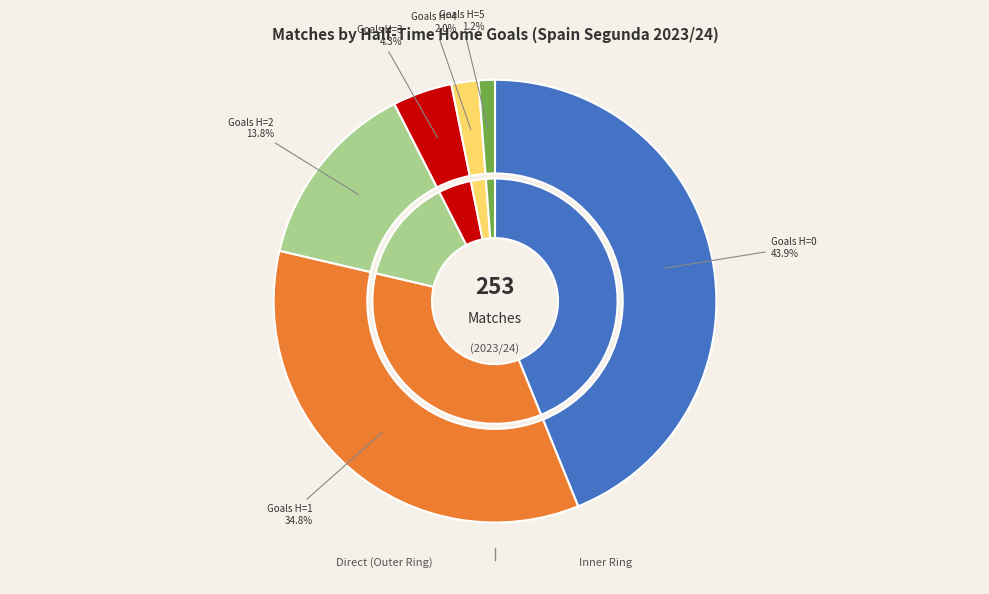

Does 3 account for over 50% of the chart?

No